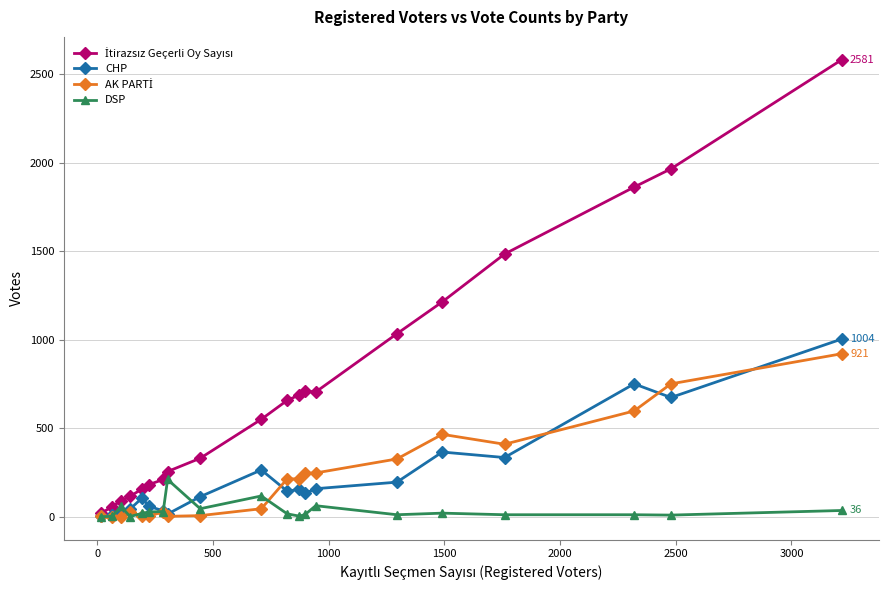

At how many categories does at least one series exceed 1297?

4